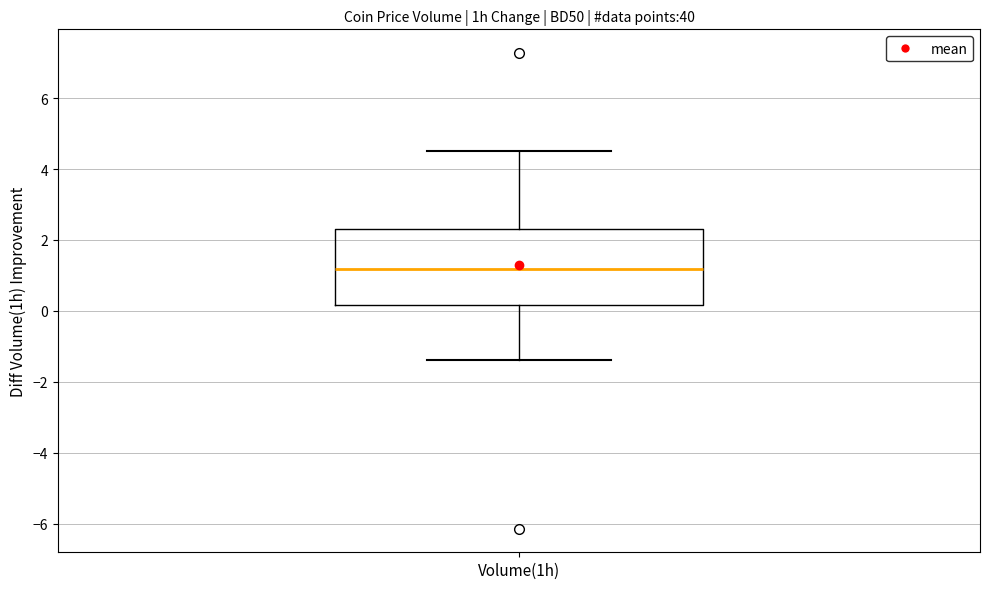

Read this box plot against the y-axis: the position of the median line, the range covered by the box, and the ends of both whiskers. The values are not printed on the chart, so give them approximately, as read against the axis.

median 1.2, box 0.2 to 2.4, whiskers -1.4 to 4.6